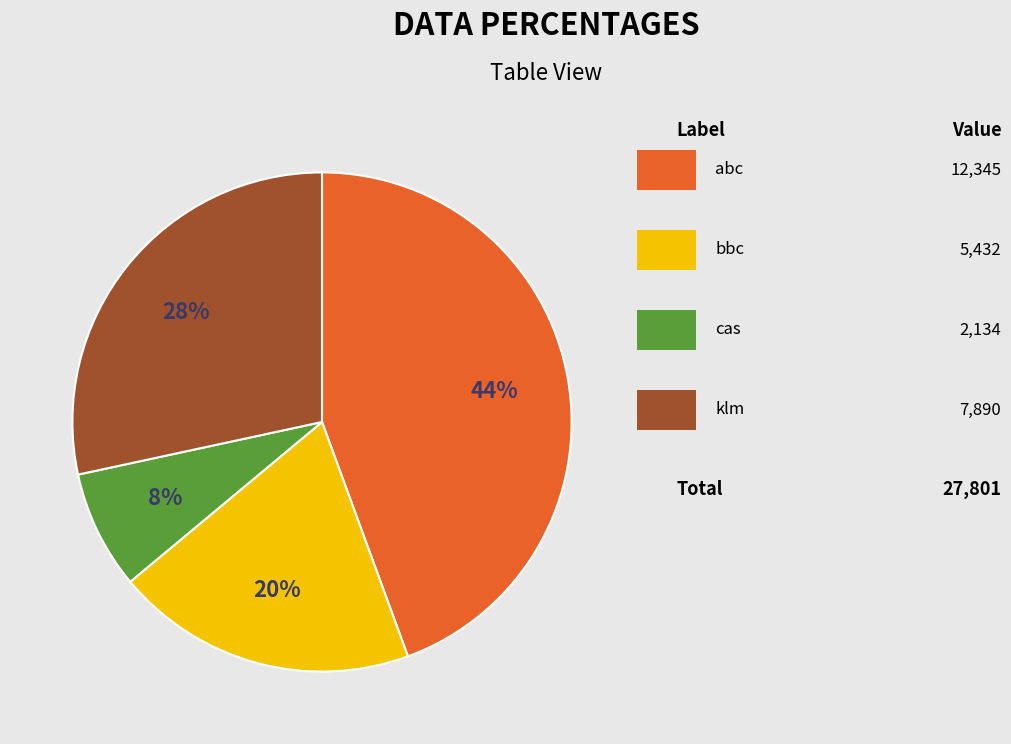

To the nearest percent, what is the average slice percentage?

25%